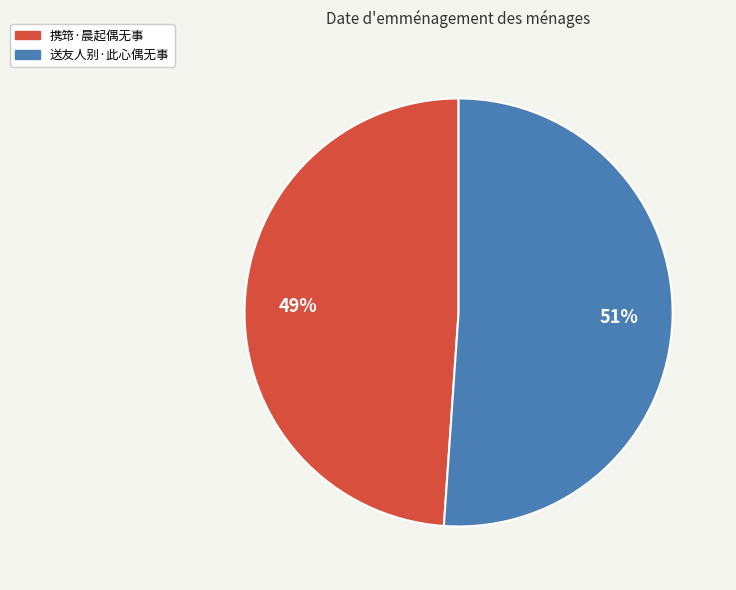

Combined, do 携筇·晨起偶无事 and 送友人别·此心偶无事 account for over 50%?

Yes